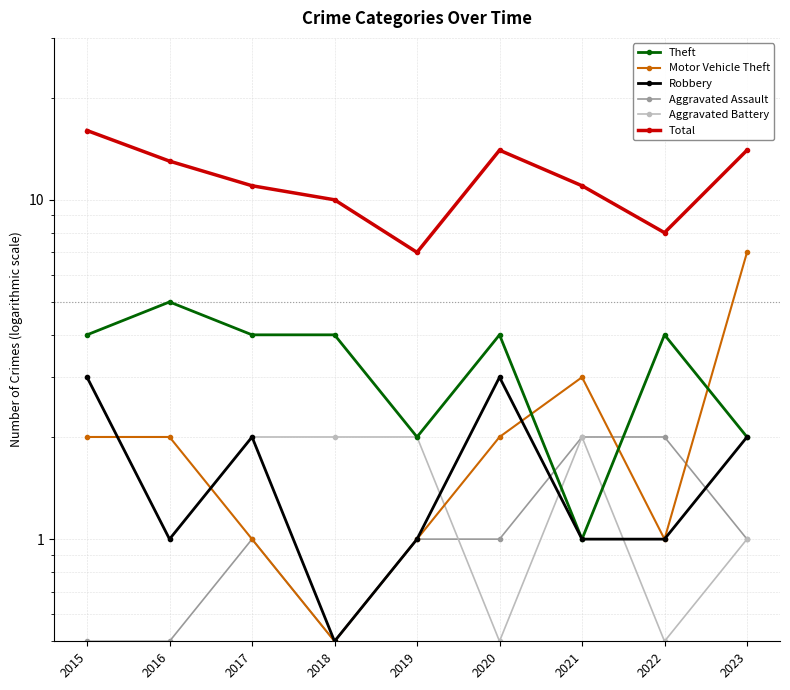

List the series in order of their peak value, highest first.

Total, Motor Vehicle Theft, Theft, Robbery, Aggravated Battery, Aggravated Assault